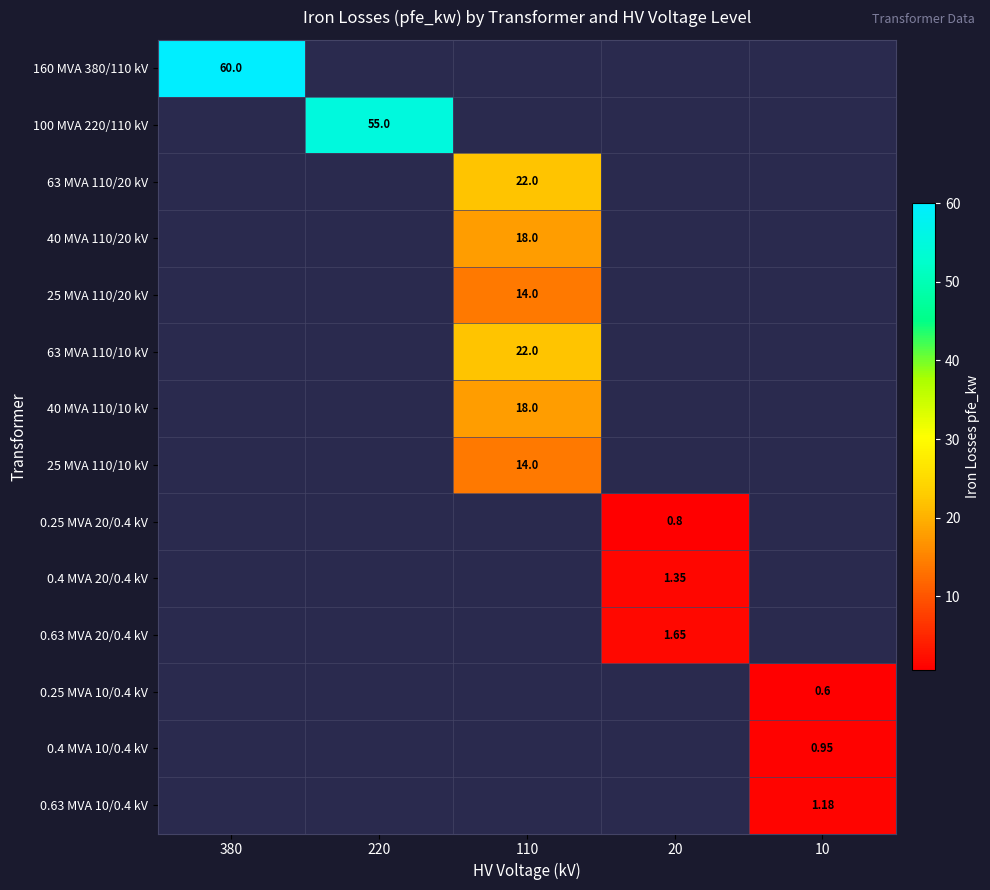

At which category does the chart reach its peak across all series?

380